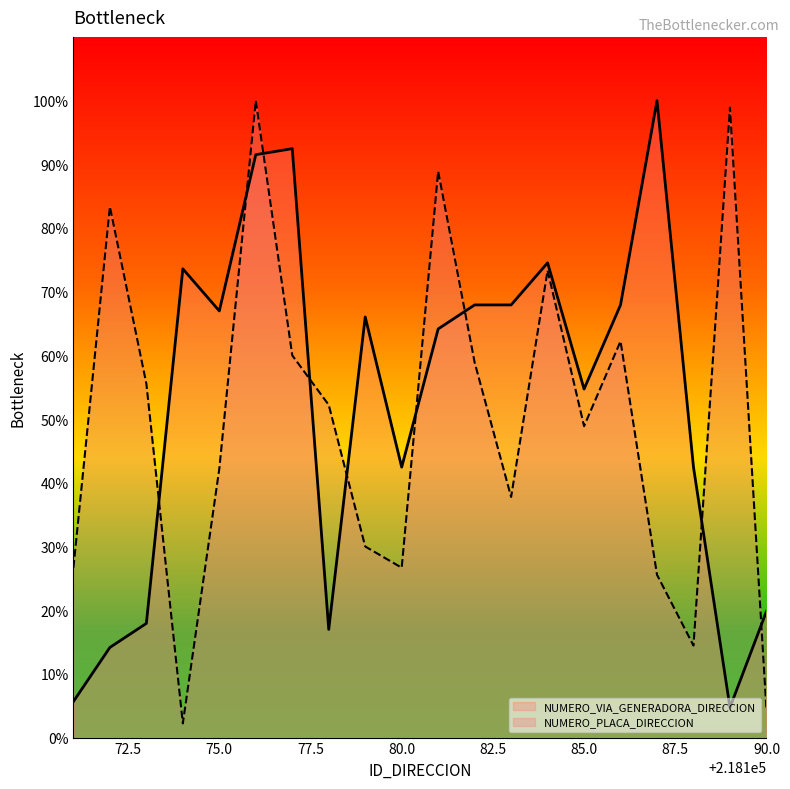

What is the minimum value for NUMERO_PLACA_DIRECCION?

2.2